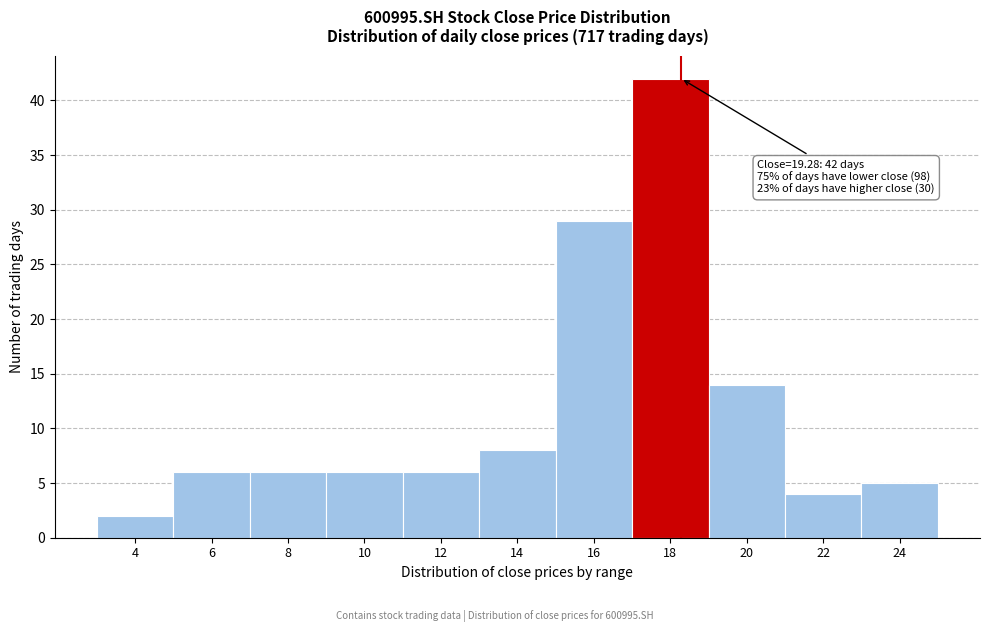

Reading left to right, what are all the values shown in this chart?

4=2	6=6	8=6	10=6	12=6	14=8	16=29	18=42	20=14	22=4	24=5